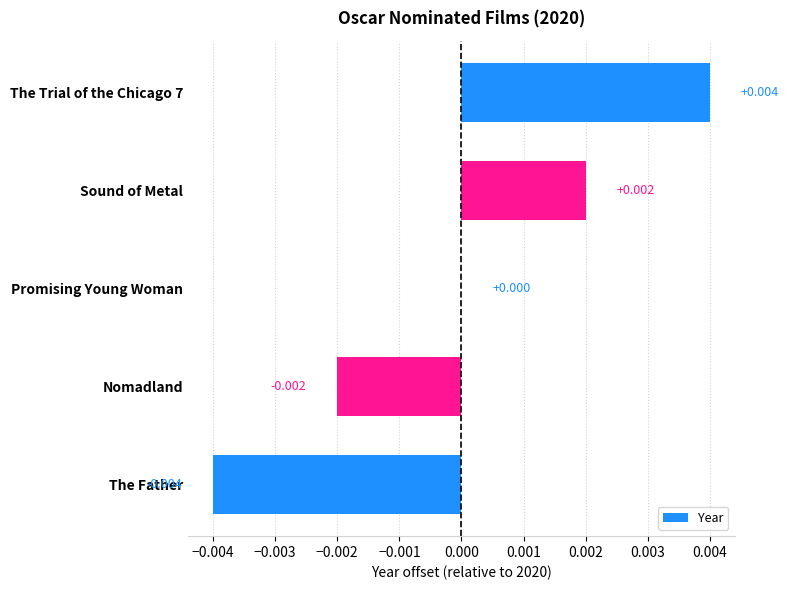

Does the chart contain stacked bars?

No